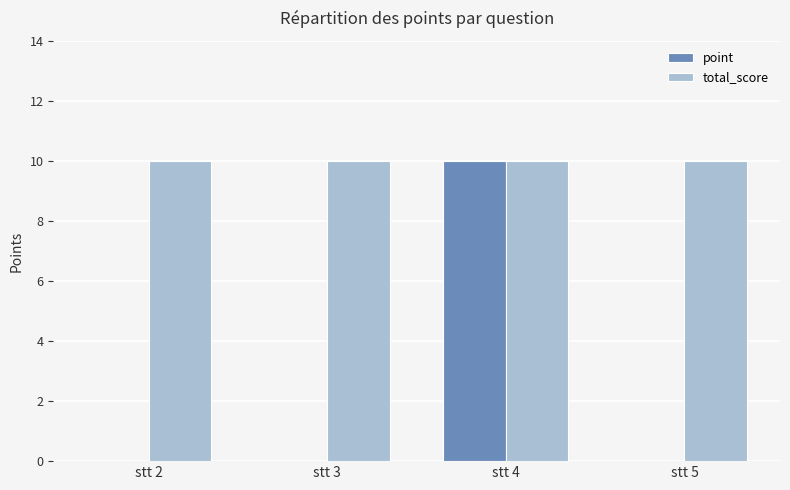

What is the sum of all point values?

10